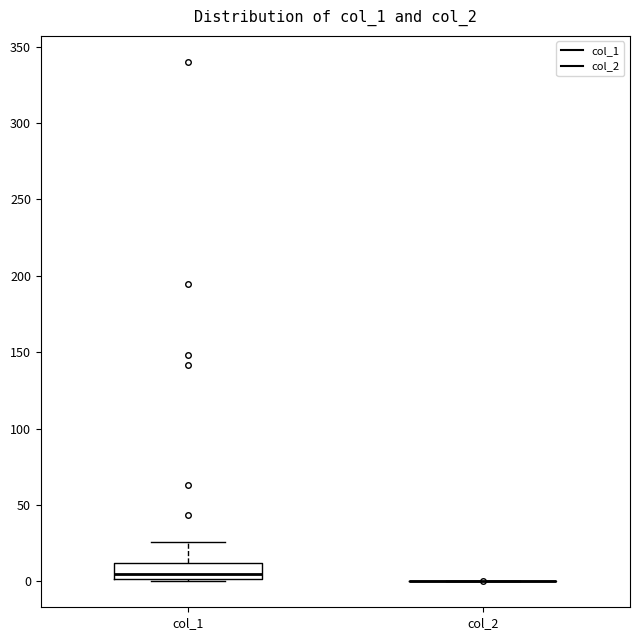

Where is the lower edge of the box for col_1 on the y-axis? The values are not printed on the chart, so give them approximately, as read against the axis.

0